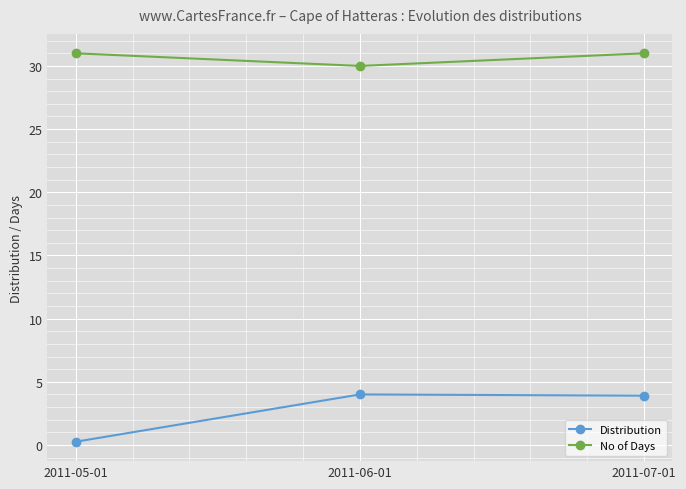

At which label does No of Days reach its minimum?

2011-06-01